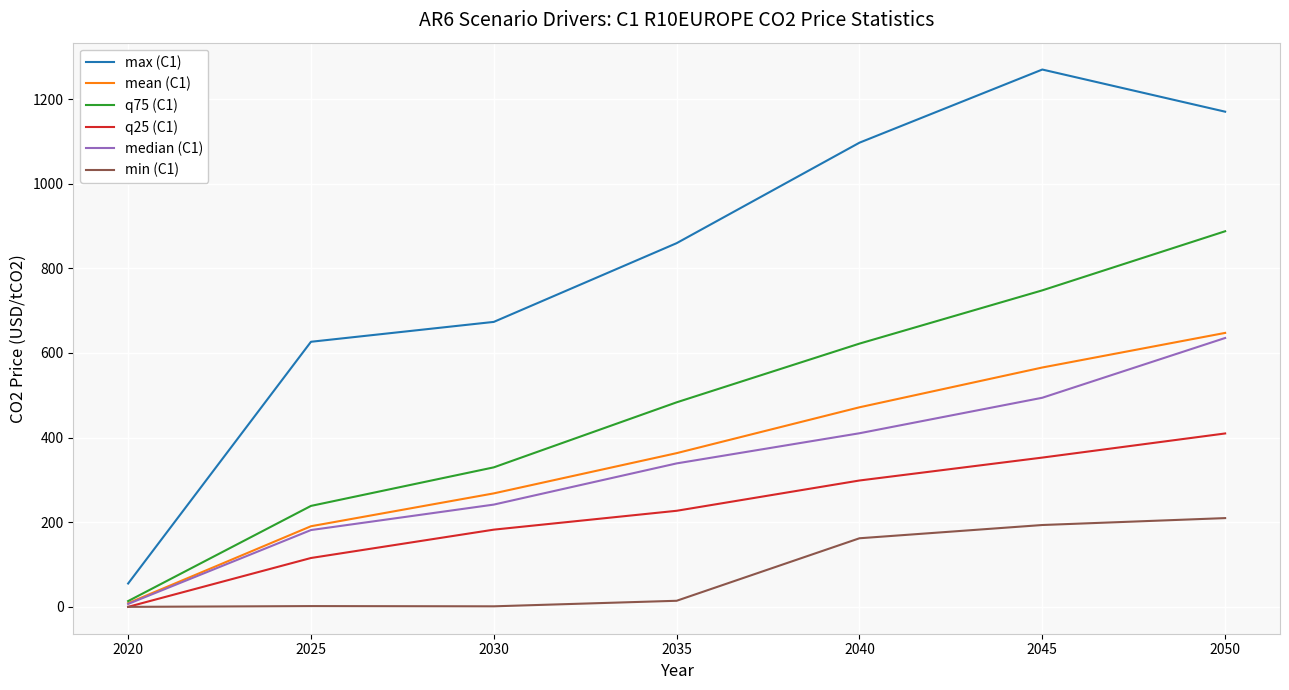

True or false: max (C1) and q75 (C1) intersect in this chart.

False